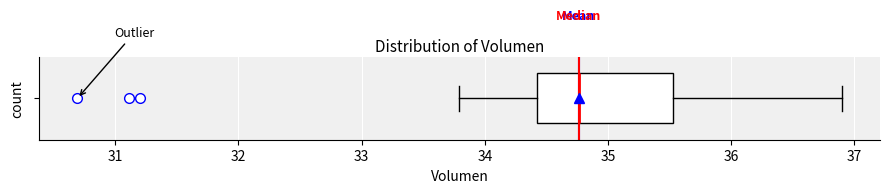

Read this box plot against the x-axis: the position of the median line, the range covered by the box, and the ends of both whiskers. The values are not printed on the chart, so give them approximately, as read against the axis.

median 34.8, box 34.4 to 35.5, whiskers 33.8 to 36.9